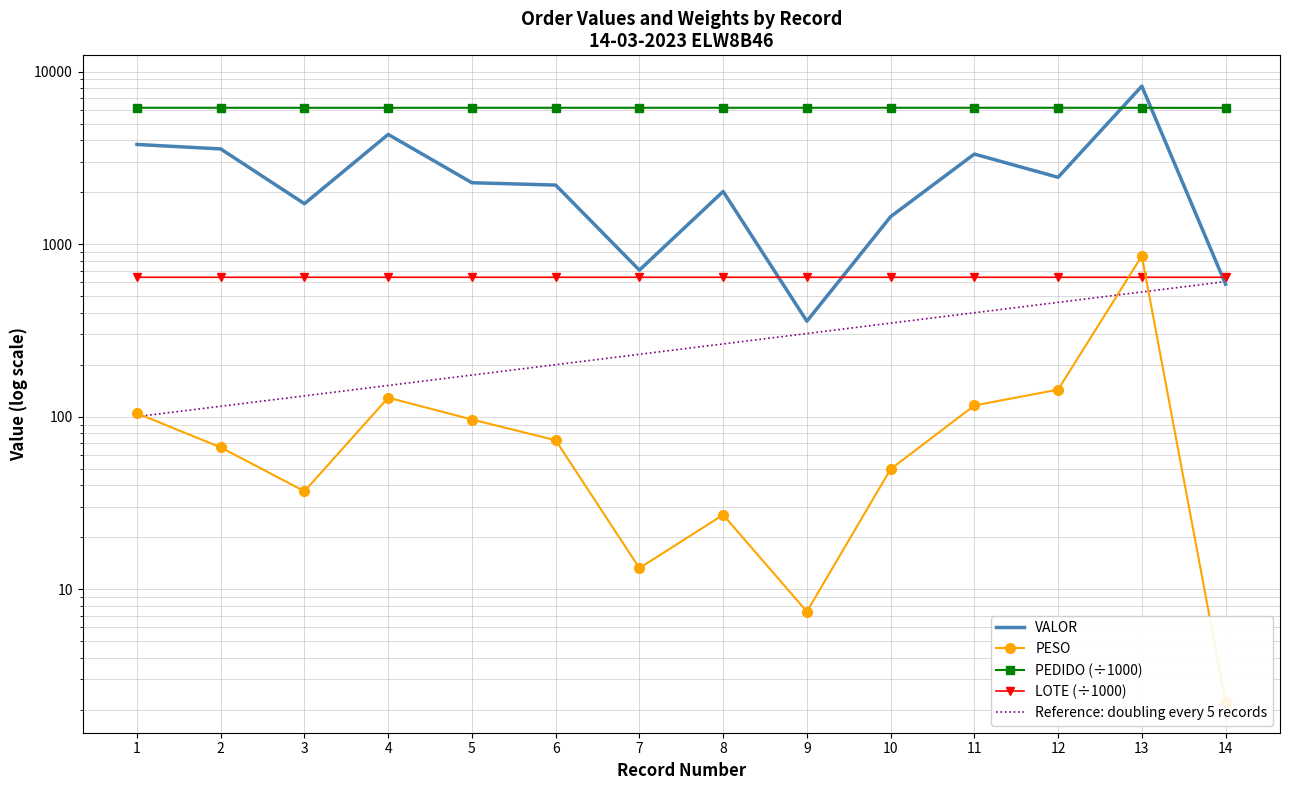

Reading left to right, transcribe all the data shown in this chart.

VALOR: 3780.9	3561.4	1714.7	4323.1	2268.6	2199.0	706.5	2019.2	357.5	1442.6	3326.2	2439.4	8236.3	585.7
PESO: 104.5	66.4	36.9	128.8	96.2	73.0	13.2	27.0	7.4	49.6	116.0	143.4	853.2	2.2
PEDIDO (÷1000): 6170.0	6169.1	6166.1	6166.1	6169.1	6169.0	6169.9	6170.1	6170.1	6170.1	6169.9	6170.1	6165.3	6163.8
LOTE (÷1000): 642.4	642.4	642.5	642.4	642.4	642.4	642.4	642.5	642.5	642.5	642.4	642.4	642.4	642.5
Reference: doubling every 5 records: 100.0	114.9	132.0	151.6	174.1	200.0	229.7	263.9	303.1	348.2	400.0	459.5	527.8	606.3